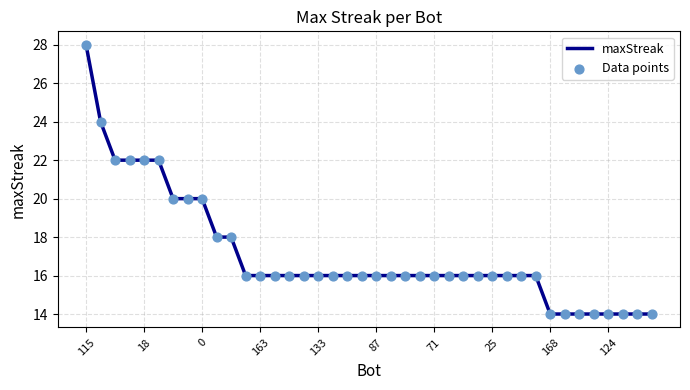

What is the minimum value shown in the chart?

14